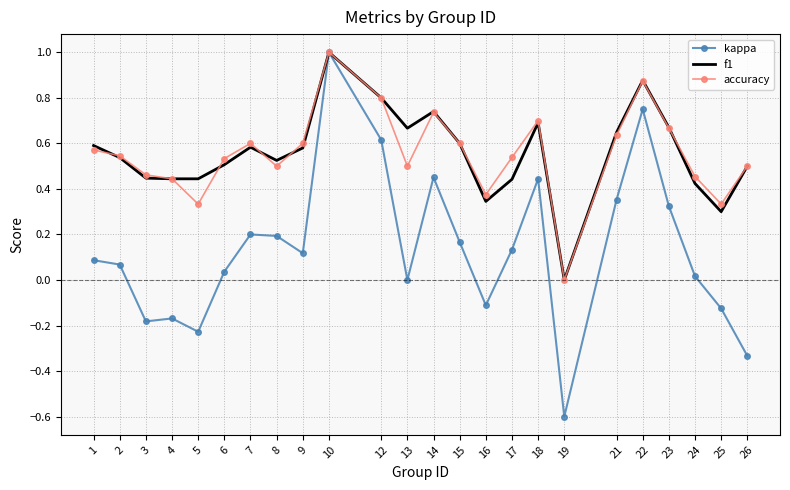

Is the value of f1 at 19 greater than the value of accuracy at 24?

No